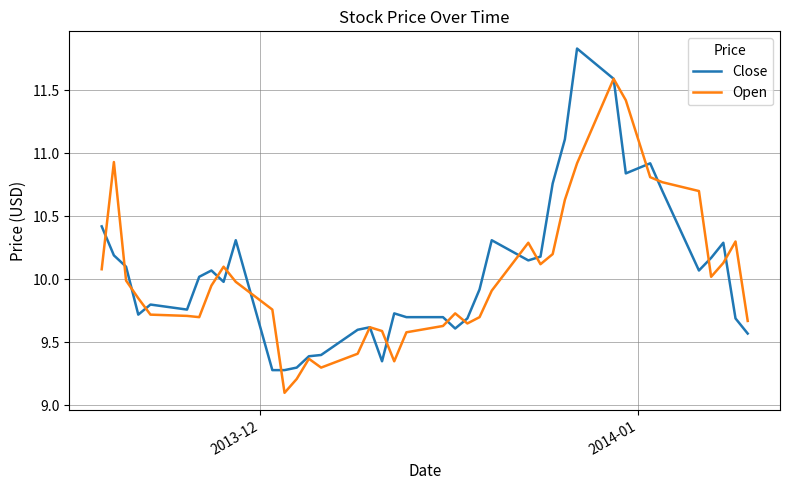

What is the lowest value of the Open series?

9.1